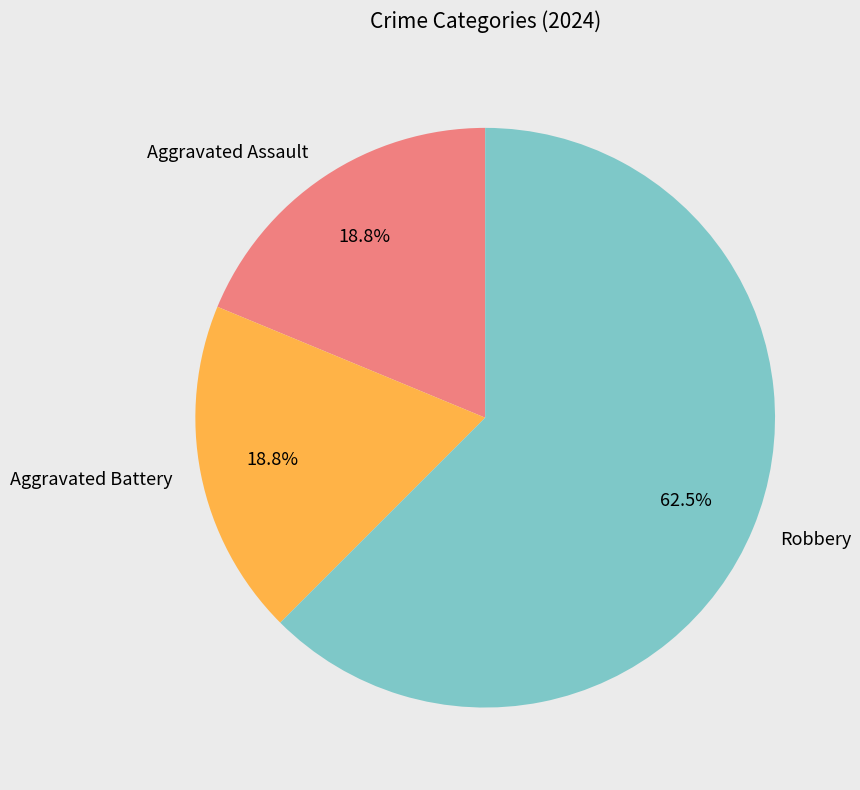

What percentage do Robbery and Aggravated Assault together represent?

81.2%